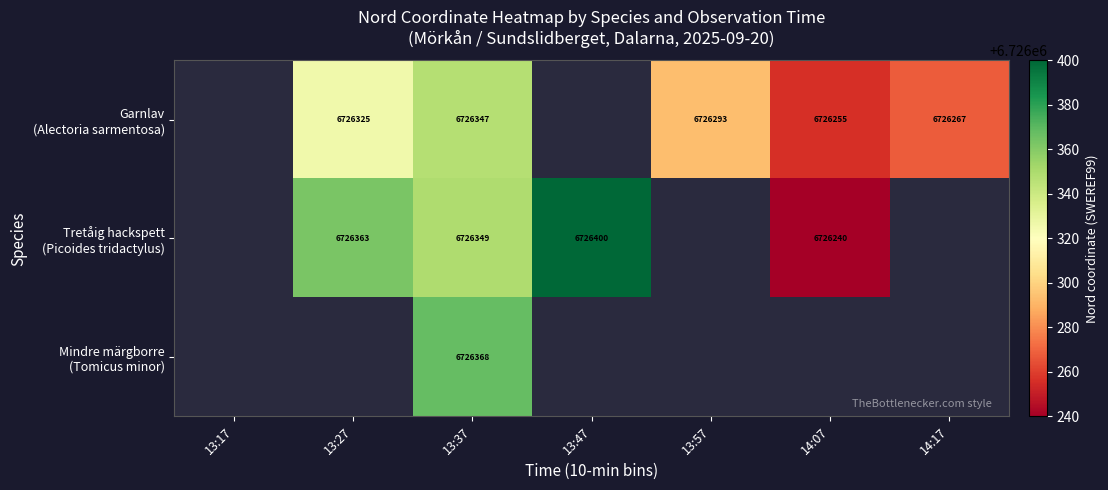

How many values in Mindre märgborre (Tomicus minor) are above zero?

1